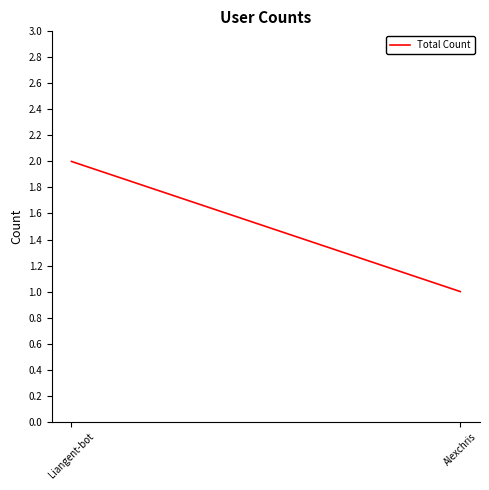

What is the difference between the maximum and minimum values?

1